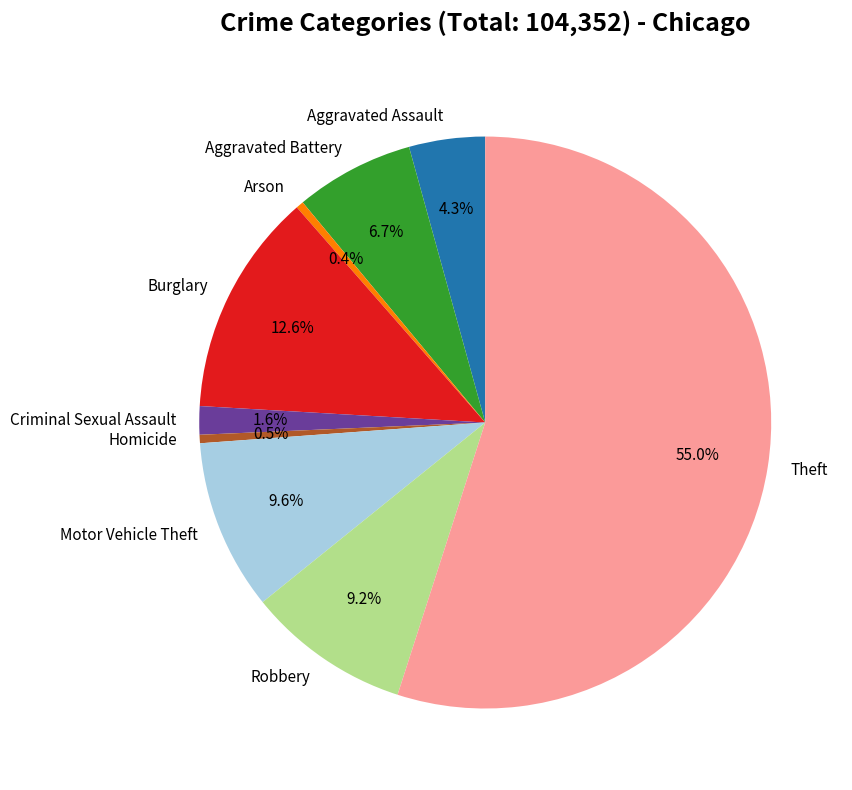

Is it true that Criminal Sexual Assault is 2% of the pie?

True